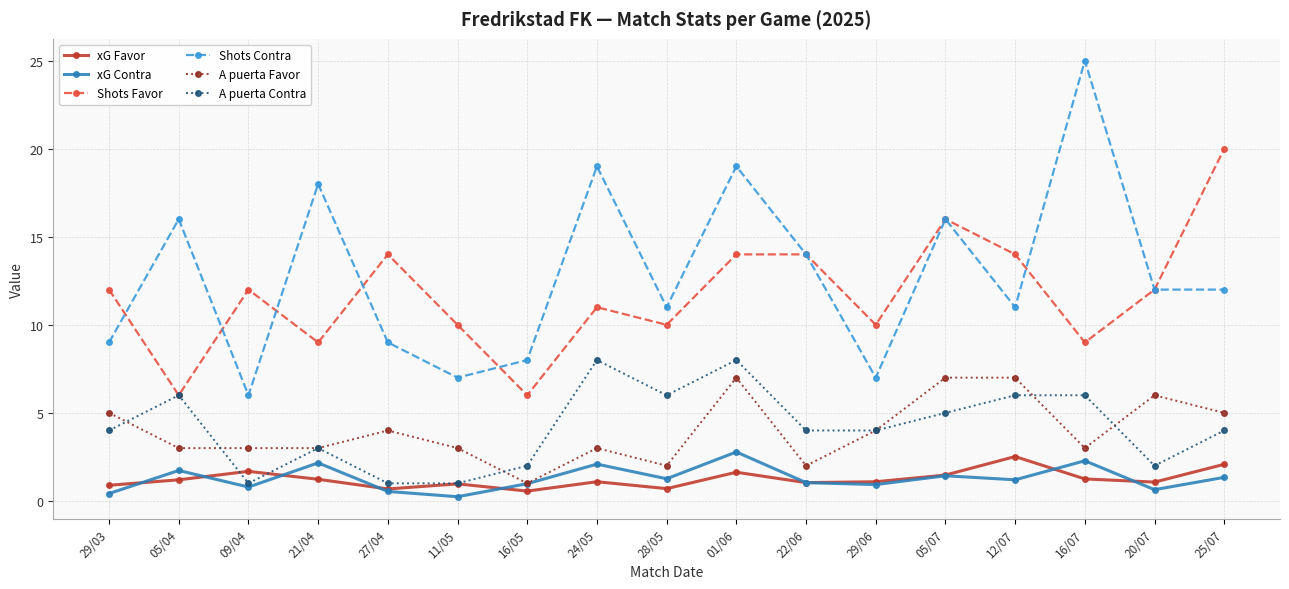

True or false: xG Contra and Shots Contra cross at least once.

False